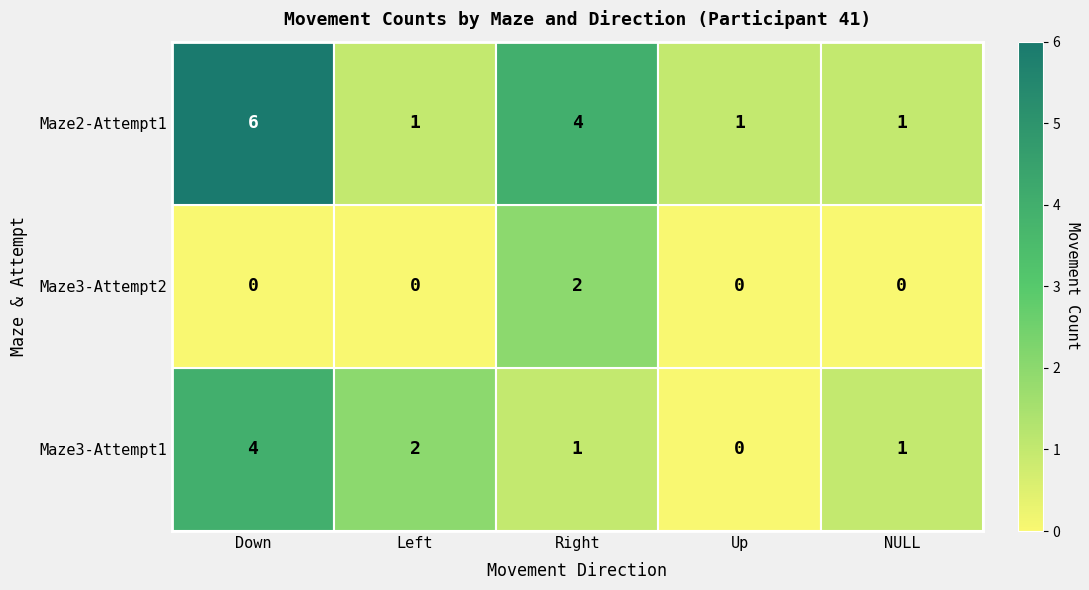

At which label is Maze2-Attempt1 closest to 3?

Right